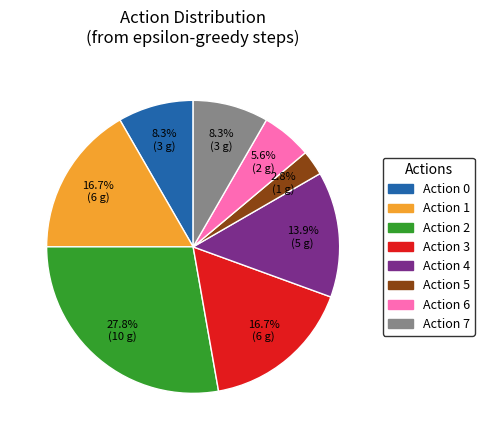

Is there any slice that represents more than half of the pie?

No